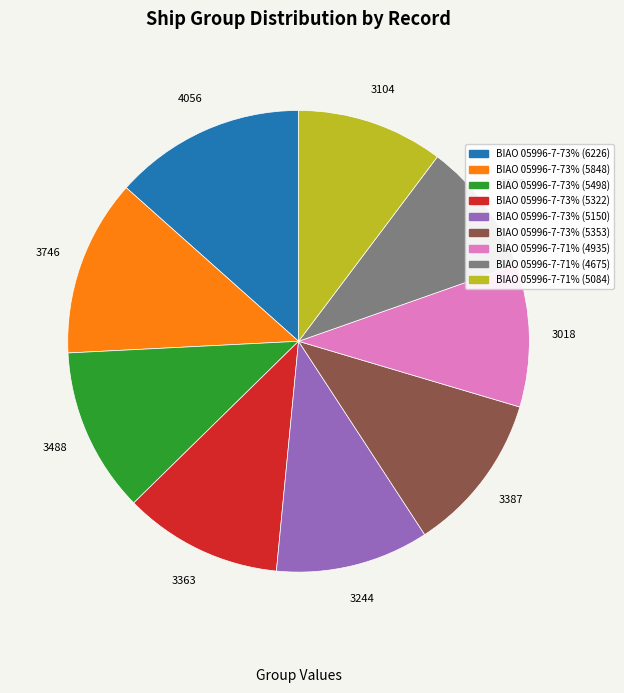

Is it true that BIAO 05996-7-73% (5353) is 1% of the pie?

False